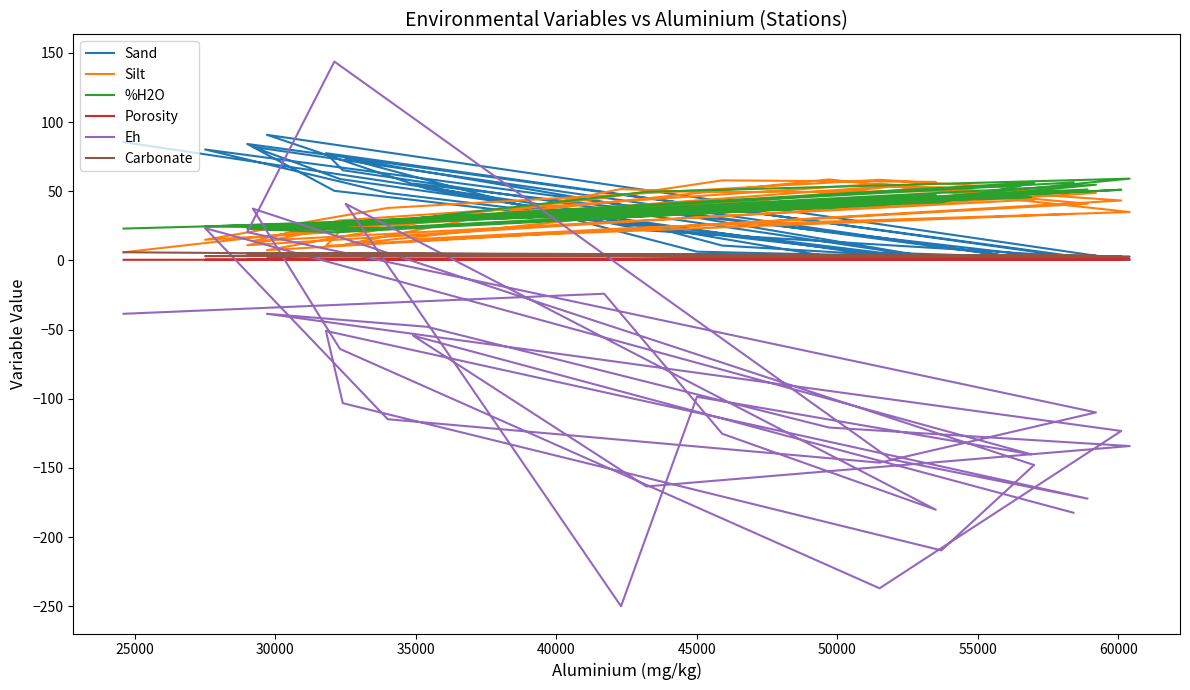

What is the average value of the %H2O series?

36.8